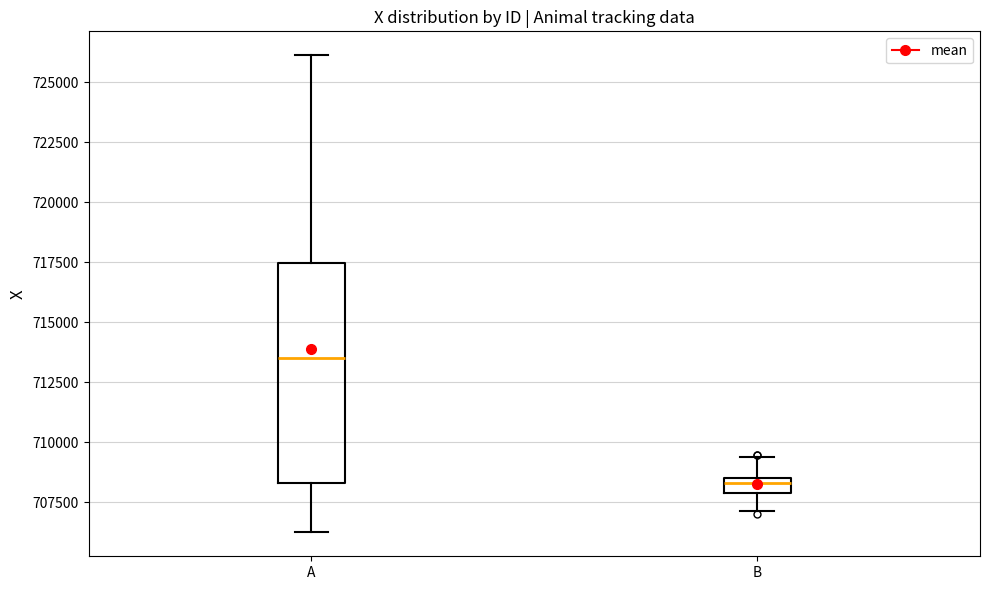

Comparing the boxes themselves (not the whiskers), which one is the tallest?

A